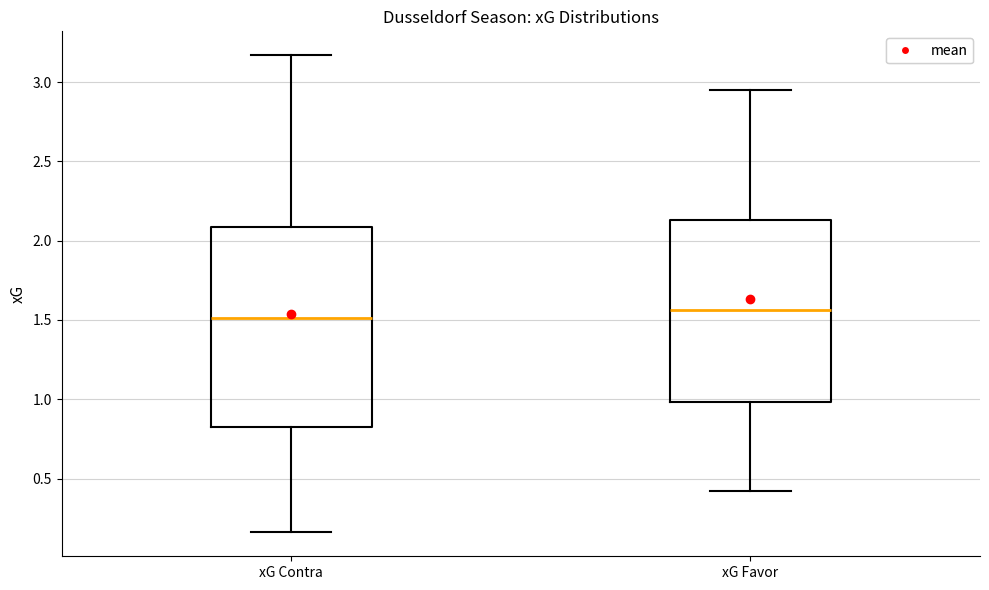

Reading left to right, transcribe this box plot: for each box, give where its median line is, the range the box spans, and where its two whiskers end, as read against the y-axis. The values are not printed on the chart, so give them approximately, as read against the axis.

xG Contra: median 1.50, box 0.80 to 2.10, whiskers 0.15 to 3.15
xG Favor: median 1.55, box 1.00 to 2.15, whiskers 0.40 to 2.95